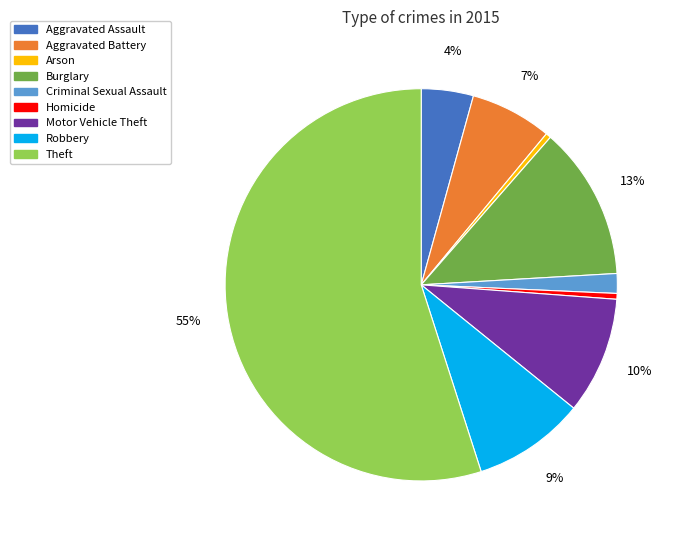

How many segments does this pie chart have?

9